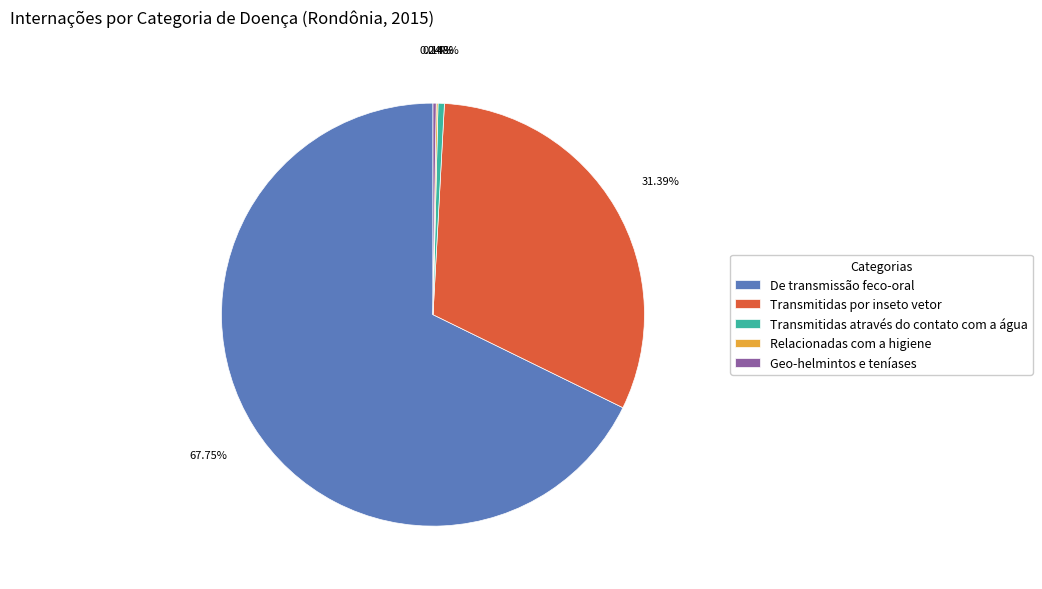

Which slice is the largest?

De transmissão feco-oral